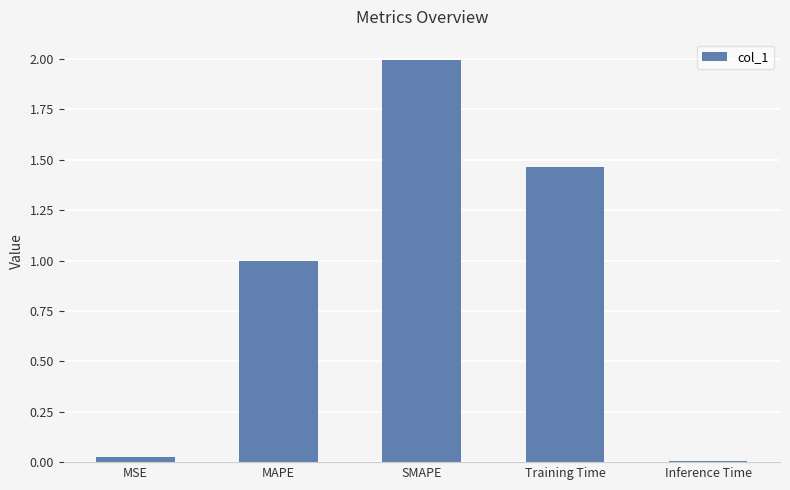

What is the greatest value displayed?

2.0